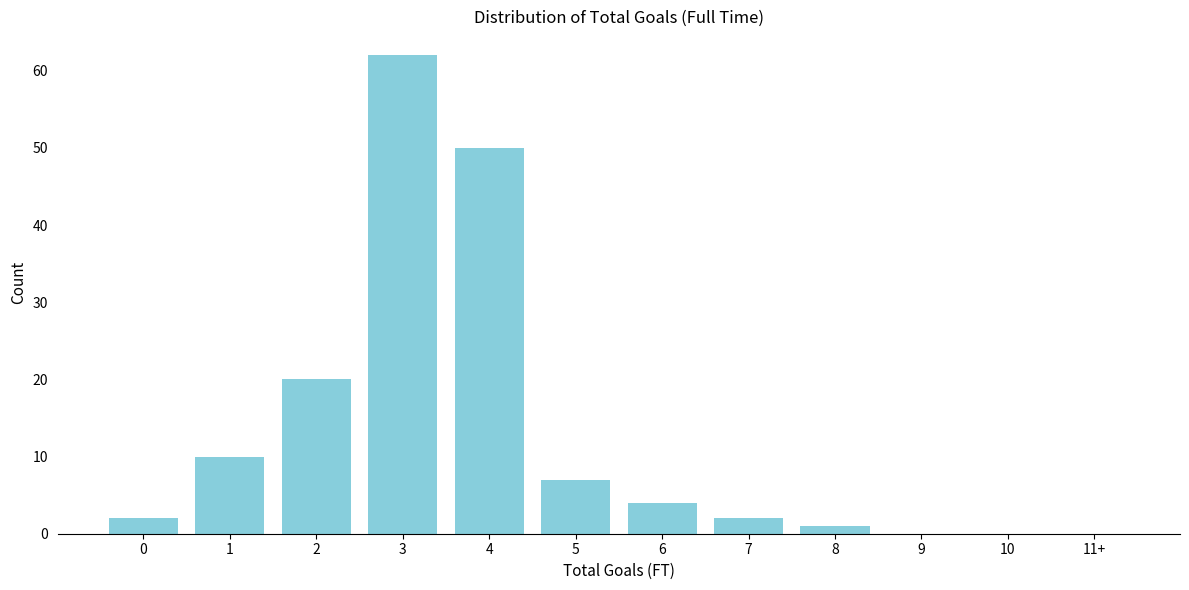

Reading right to left, what are all the values shown in this chart?

11+=0	10=0	9=0	8=1	7=2	6=4	5=7	4=50	3=62	2=20	1=10	0=2